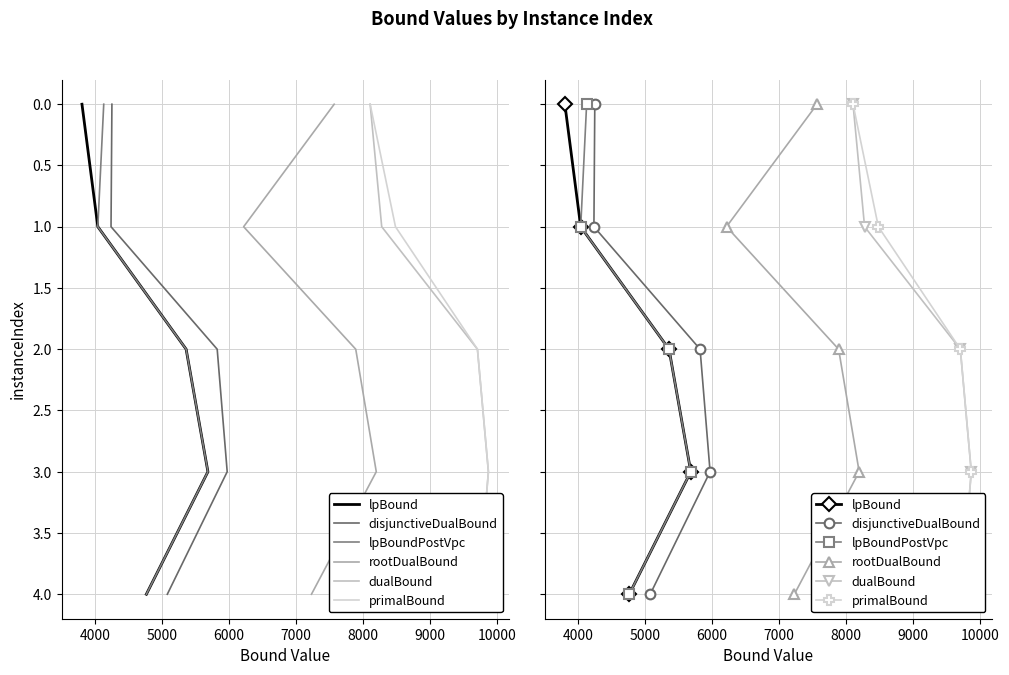

How many data points in dualBound are above 2?

2